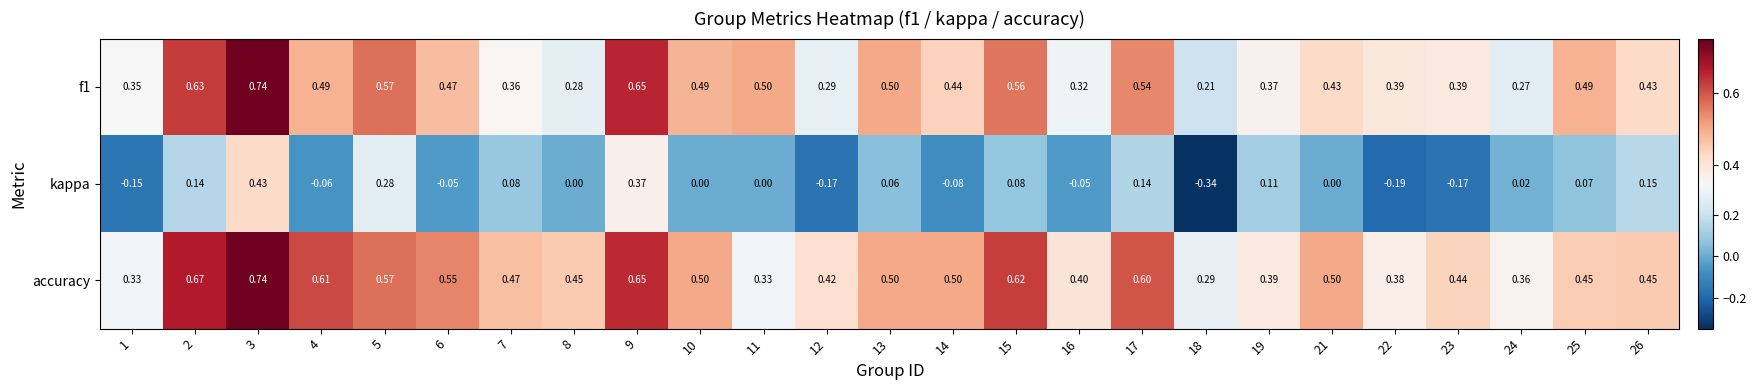

Which series has the widest spread of values?

kappa